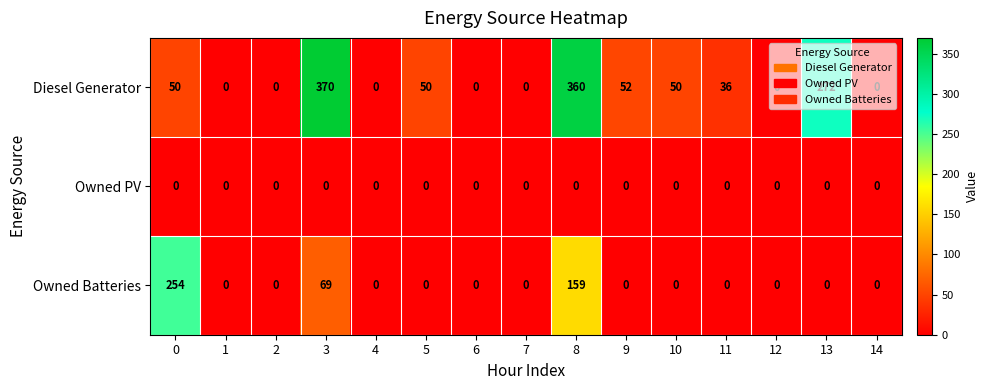

The Owned PV series shows 0 at 3. True or false?

True